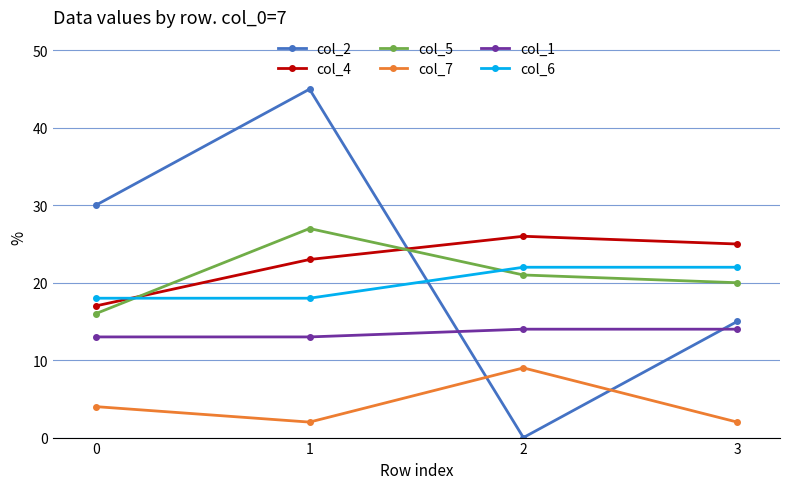

True or false: col_4 and col_7 intersect in this chart.

False